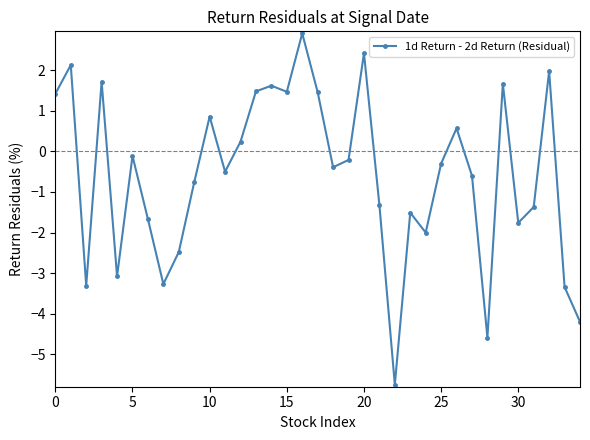

Is this an area chart (filled region under the line)?

No